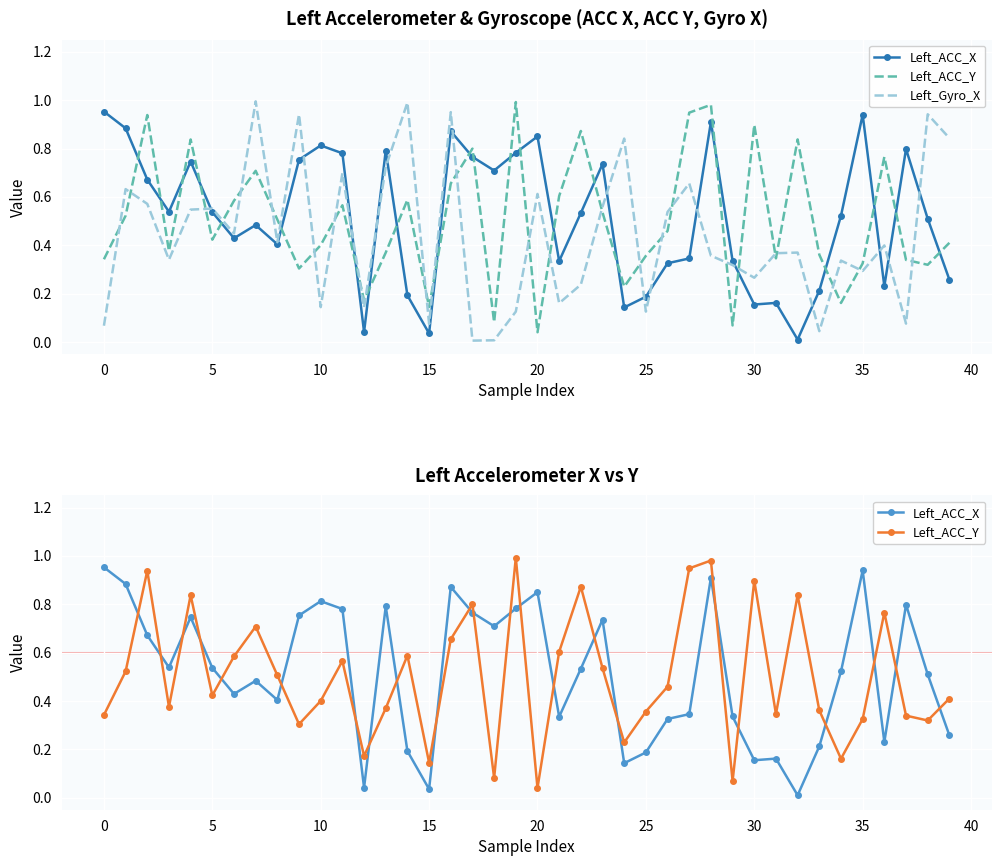

Is this an area chart (filled region under the line)?

No